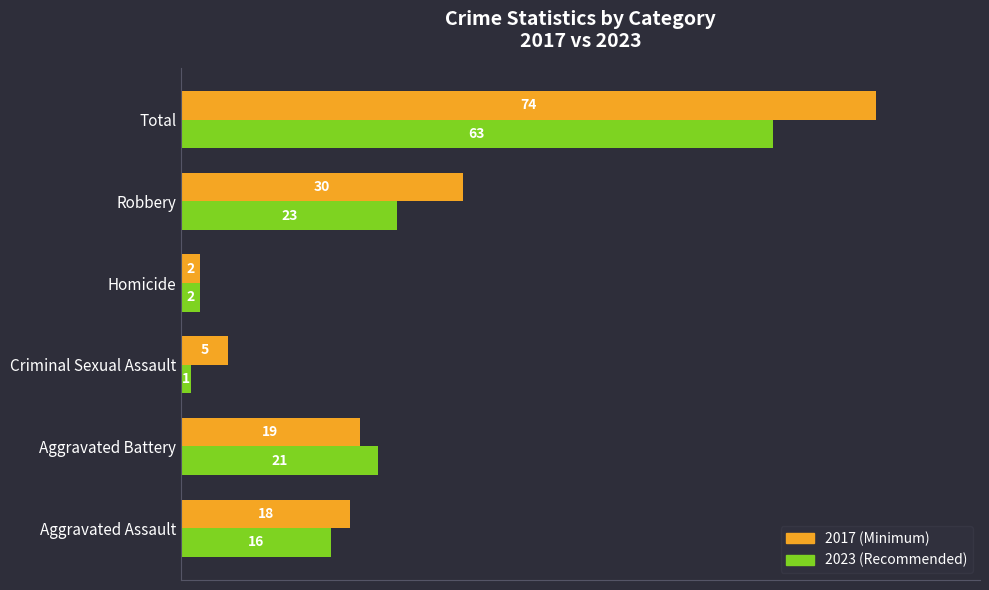

At which category does the chart reach its peak across all series?

Total